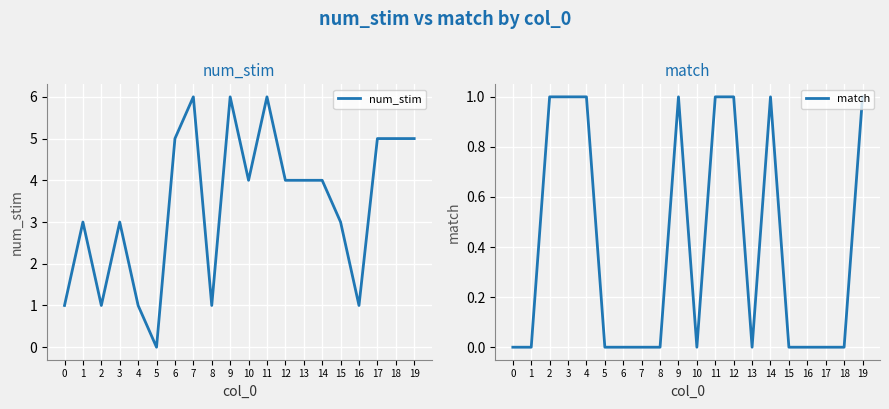

At 3, list the series in order from largest to smallest.

num_stim, match